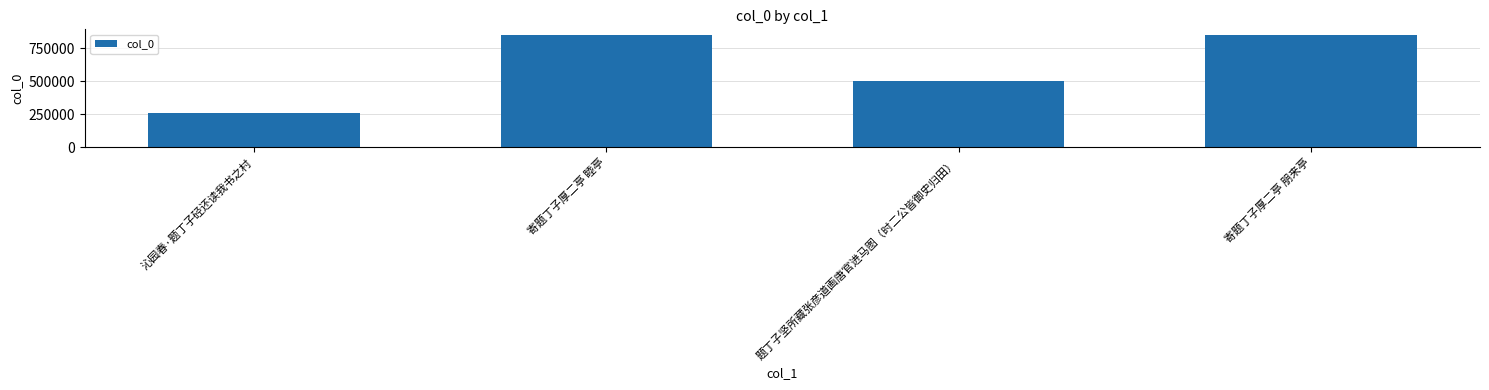

What is the change in value from 沁园春·题丁子硁还读我书之村 to 题丁子坚所藏张彦道画唐官进马图（时二公皆御史归田）?

+237962